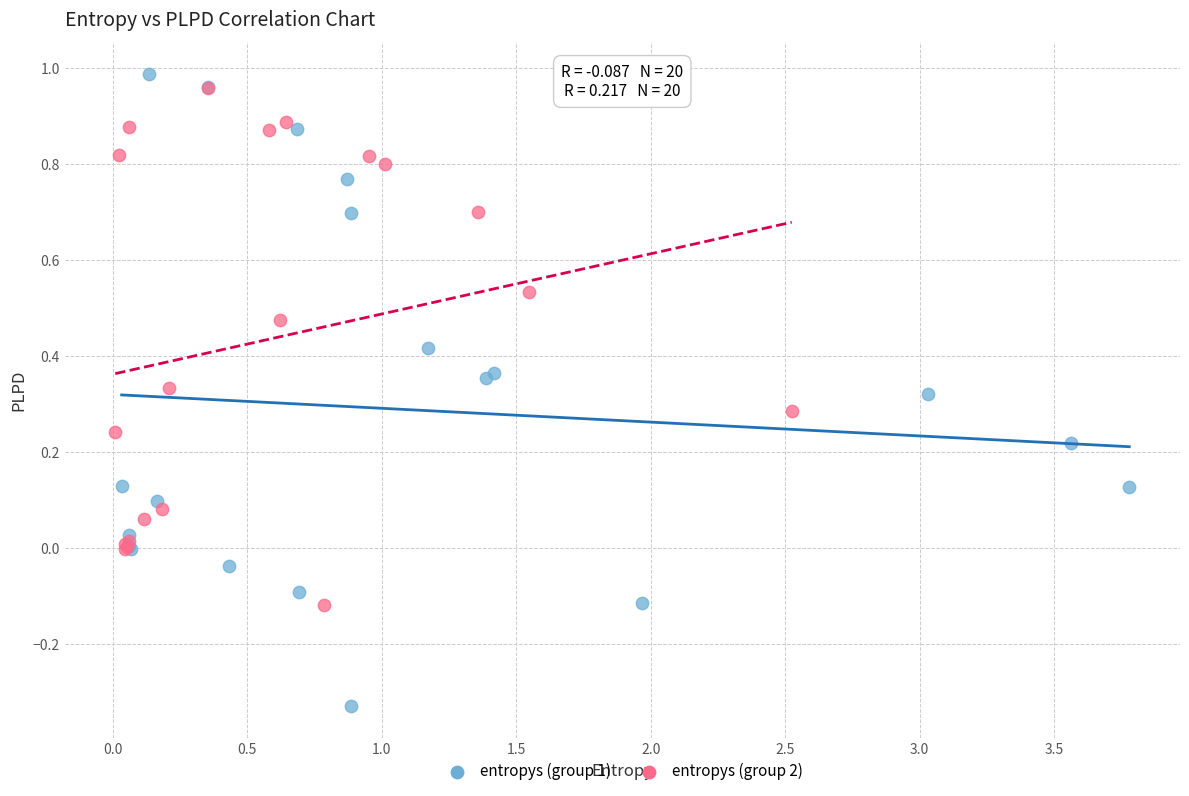

Which series contains the lowest Y value?

entropys (group 1)